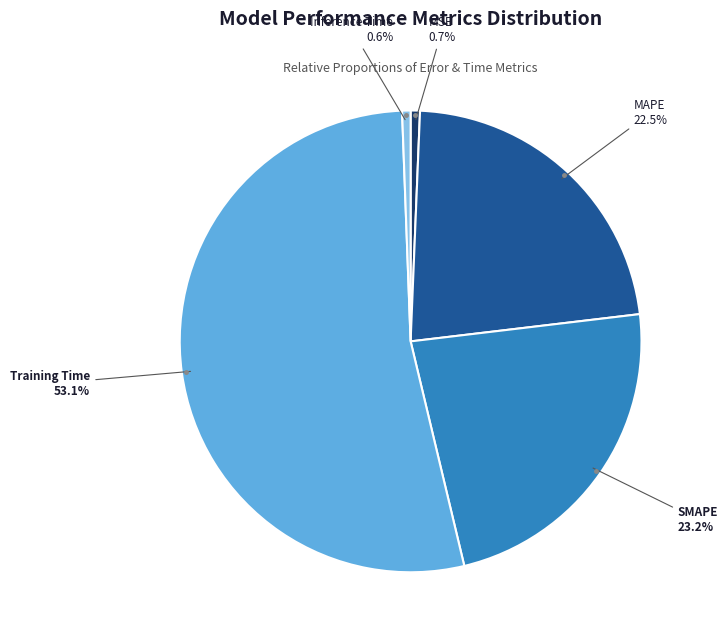

Does any single category account for the majority?

Yes